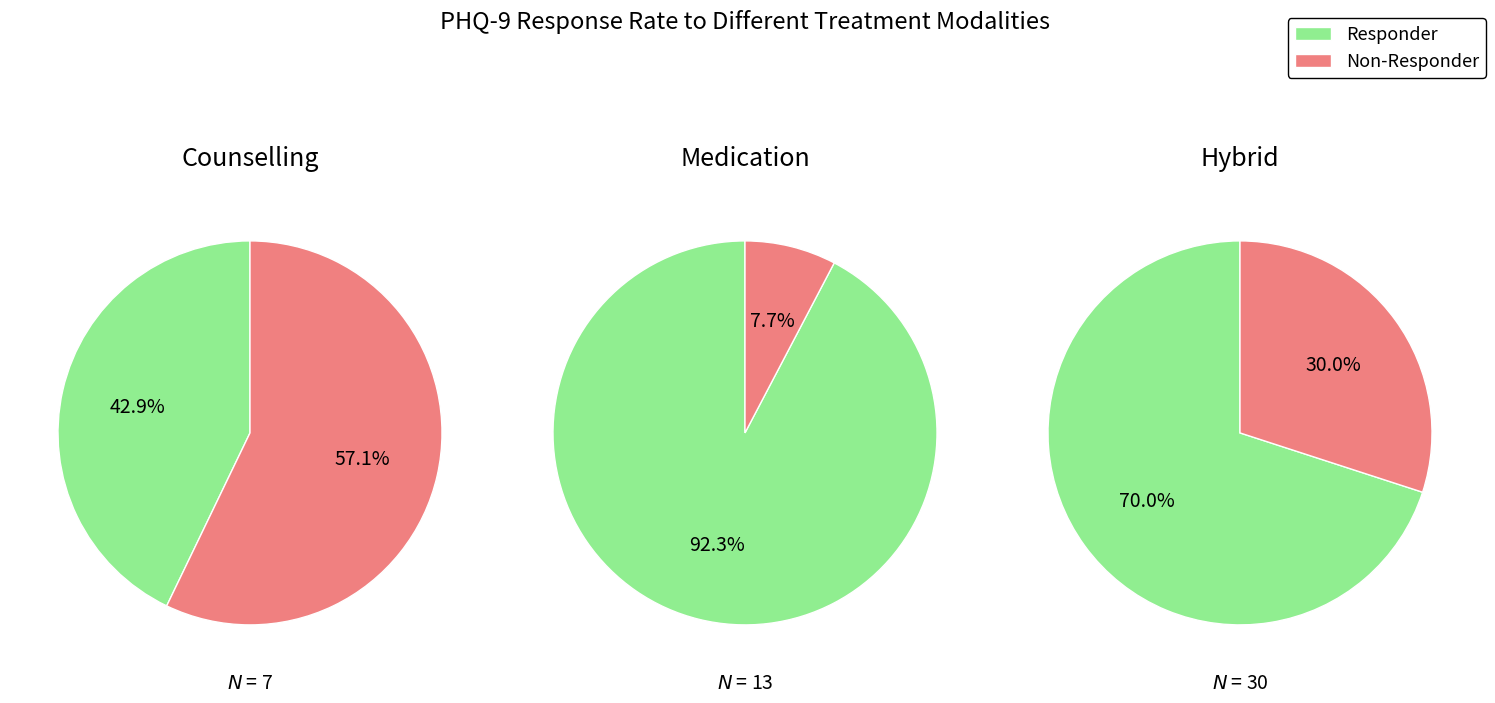

Which series has the widest spread of values?

Responder